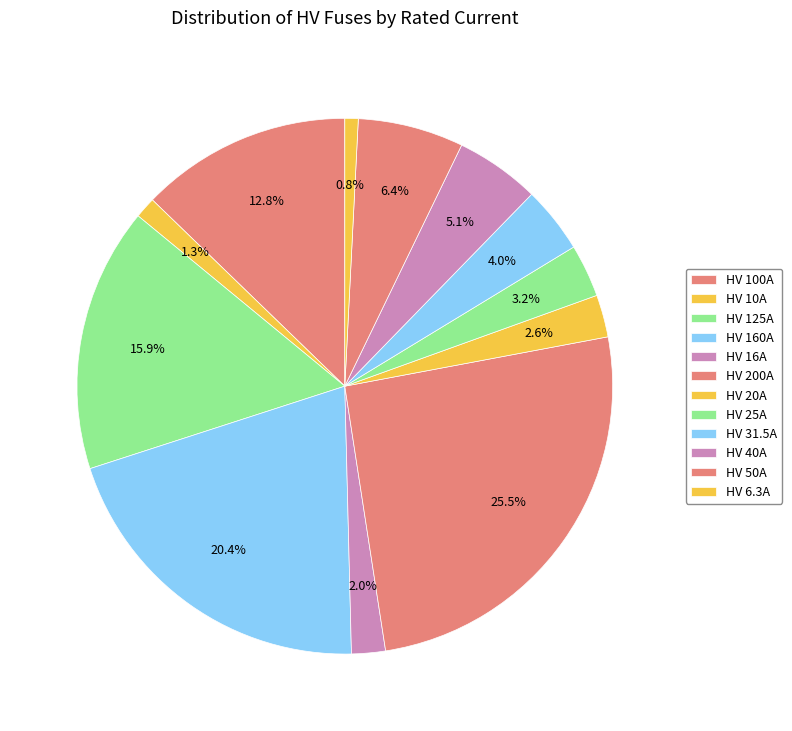

How many slices are in this pie chart?

12